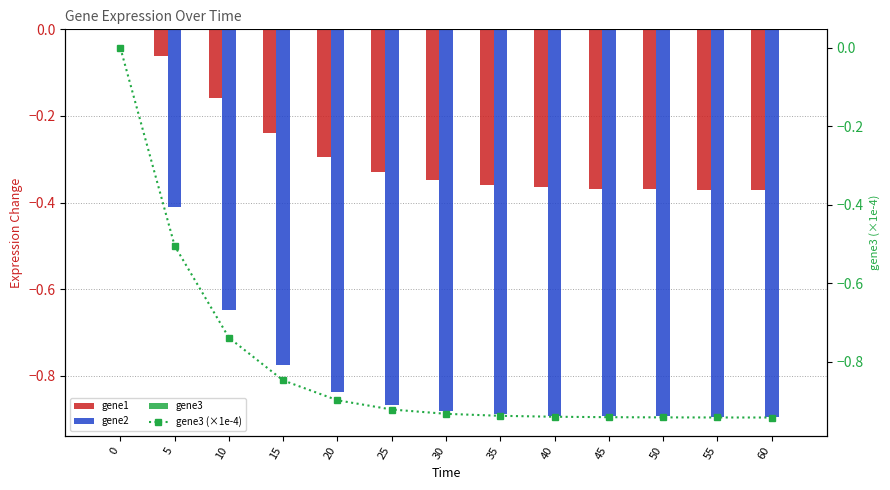

Reading left to right, what are all the values shown in this chart?

gene1: 0.0	-0.1	-0.2	-0.2	-0.3	-0.3	-0.3	-0.4	-0.4	-0.4	-0.4	-0.4	-0.4
gene2: 0.0	-0.4	-0.6	-0.8	-0.8	-0.9	-0.9	-0.9	-0.9	-0.9	-0.9	-0.9	-0.9
gene3: 0.0	-0.0	-0.0	-0.0	-0.0	-0.0	-0.0	-0.0	-0.0	-0.0	-0.0	-0.0	-0.0
gene3 (×1e-4): 0.0	-0.5	-0.7	-0.8	-0.9	-0.9	-0.9	-0.9	-0.9	-0.9	-0.9	-0.9	-0.9